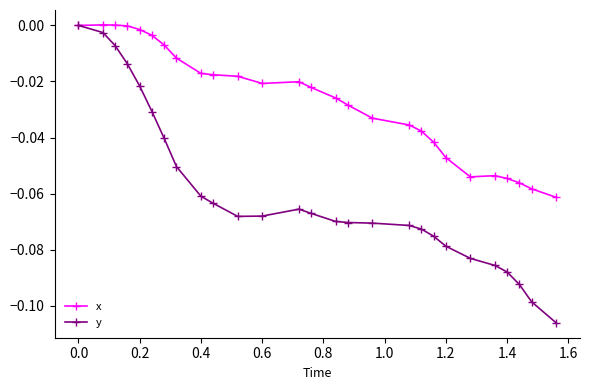

True or false: x has more than 1 interior local peaks.

True